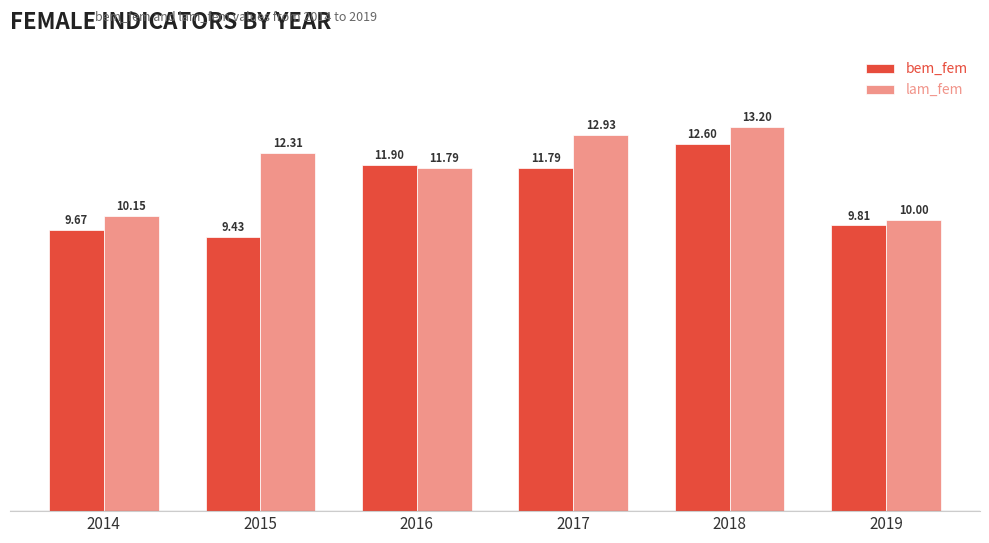

What is the difference between the maximum and minimum values in the bem_fem series?

3.2